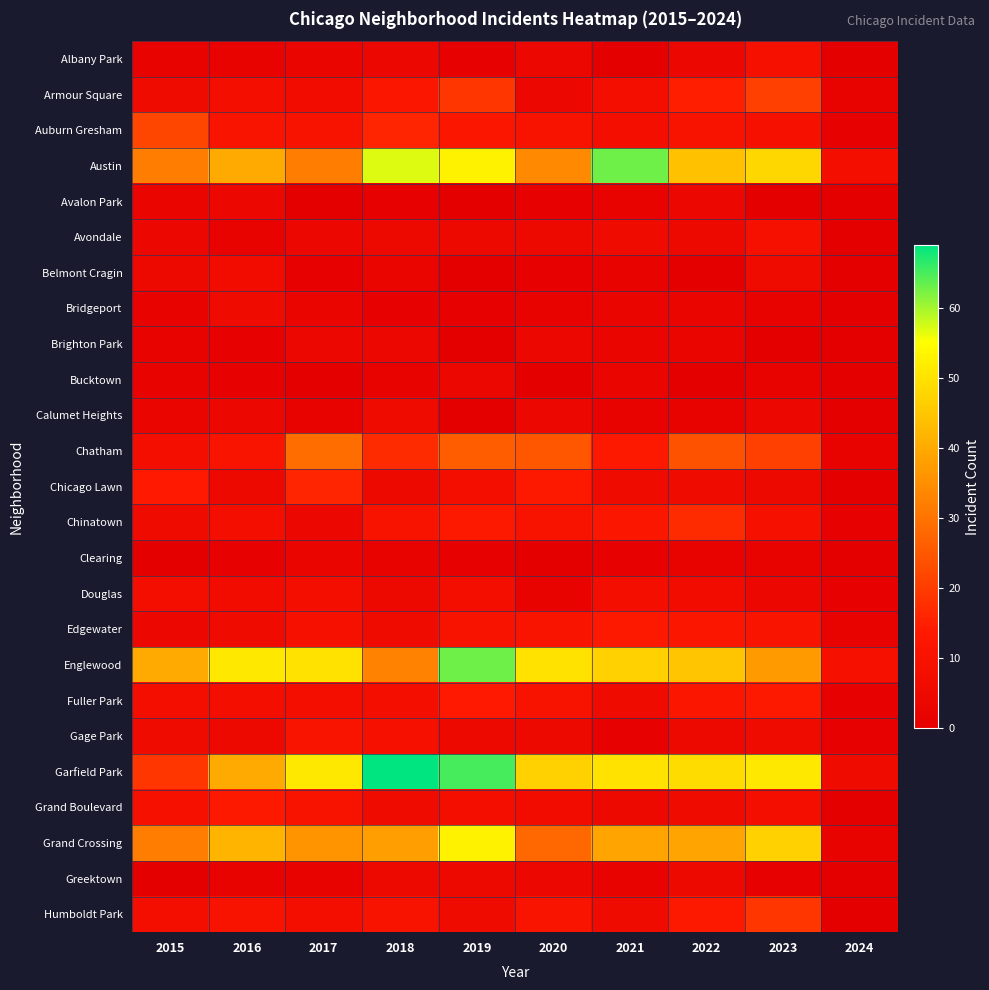

Reading left to right, transcribe all the data shown in this chart.

Albany Park: 2015=2	2016=2	2017=3	2018=4	2019=1	2020=4	2021=0	2022=4	2023=9	2024=0
Armour Square: 2015=6	2016=8	2017=7	2018=12	2019=19	2020=4	2021=8	2022=15	2023=21	2024=2
Auburn Gresham: 2015=22	2016=11	2017=10	2018=16	2019=12	2020=10	2021=8	2022=10	2023=9	2024=1
Austin: 2015=32	2016=40	2017=32	2018=57	2019=53	2020=34	2021=63	2022=44	2023=48	2024=8
Avalon Park: 2015=3	2016=4	2017=0	2018=1	2019=0	2020=1	2021=2	2022=4	2023=0	2024=0
Avondale: 2015=4	2016=2	2017=4	2018=5	2019=5	2020=5	2021=6	2022=5	2023=9	2024=0
Belmont Cragin: 2015=5	2016=7	2017=1	2018=3	2019=0	2020=1	2021=2	2022=0	2023=6	2024=0
Bridgeport: 2015=2	2016=6	2017=3	2018=1	2019=1	2020=2	2021=3	2022=3	2023=2	2024=0
Brighton Park: 2015=2	2016=1	2017=4	2018=4	2019=0	2020=4	2021=3	2022=3	2023=0	2024=0
Bucktown: 2015=2	2016=1	2017=0	2018=2	2019=4	2020=0	2021=3	2022=0	2023=2	2024=0
Calumet Heights: 2015=3	2016=4	2017=2	2018=6	2019=0	2020=4	2021=2	2022=2	2023=4	2024=0
Chatham: 2015=8	2016=11	2017=29	2018=17	2019=26	2020=25	2021=13	2022=24	2023=21	2024=2
Chicago Lawn: 2015=14	2016=5	2017=16	2018=5	2019=8	2020=13	2021=6	2022=6	2023=5	2024=0
Chinatown: 2015=6	2016=8	2017=4	2018=10	2019=13	2020=10	2021=12	2022=17	2023=9	2024=1
Clearing: 2015=0	2016=1	2017=3	2018=2	2019=1	2020=0	2021=1	2022=2	2023=2	2024=0
Douglas: 2015=8	2016=7	2017=8	2018=5	2019=8	2020=2	2021=8	2022=7	2023=4	2024=1
Edgewater: 2015=4	2016=6	2017=9	2018=6	2019=10	2020=11	2021=13	2022=12	2023=11	2024=2
Englewood: 2015=40	2016=51	2017=50	2018=33	2019=63	2020=50	2021=47	2022=45	2023=37	2024=9
Fuller Park: 2015=8	2016=8	2017=8	2018=8	2019=14	2020=10	2021=6	2022=12	2023=13	2024=1
Gage Park: 2015=6	2016=5	2017=11	2018=9	2019=5	2020=5	2021=1	2022=5	2023=6	2024=1
Garfield Park: 2015=19	2016=40	2017=51	2018=69	2019=65	2020=47	2021=50	2022=49	2023=51	2024=6
Grand Boulevard: 2015=9	2016=13	2017=10	2018=6	2019=8	2020=7	2021=5	2022=6	2023=8	2024=0
Grand Crossing: 2015=32	2016=42	2017=36	2018=38	2019=53	2020=28	2021=39	2022=39	2023=47	2024=2
Greektown: 2015=0	2016=2	2017=2	2018=5	2019=5	2020=4	2021=2	2022=5	2023=1	2024=0
Humboldt Park: 2015=8	2016=10	2017=8	2018=10	2019=6	2020=11	2021=6	2022=13	2023=19	2024=0